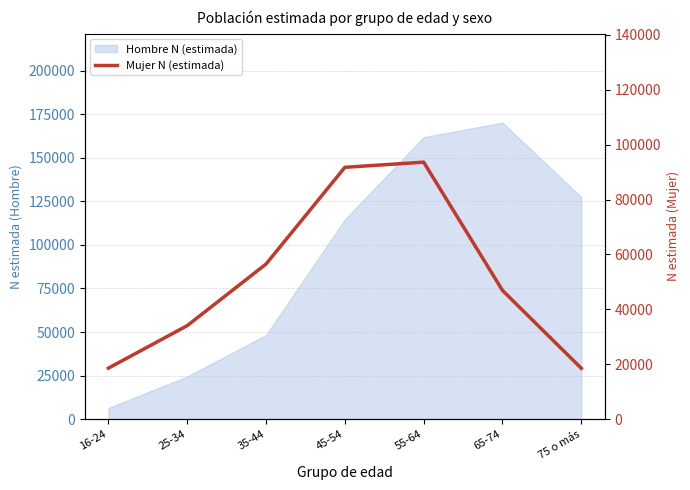

At which label is the value closest to 56069?

35-44